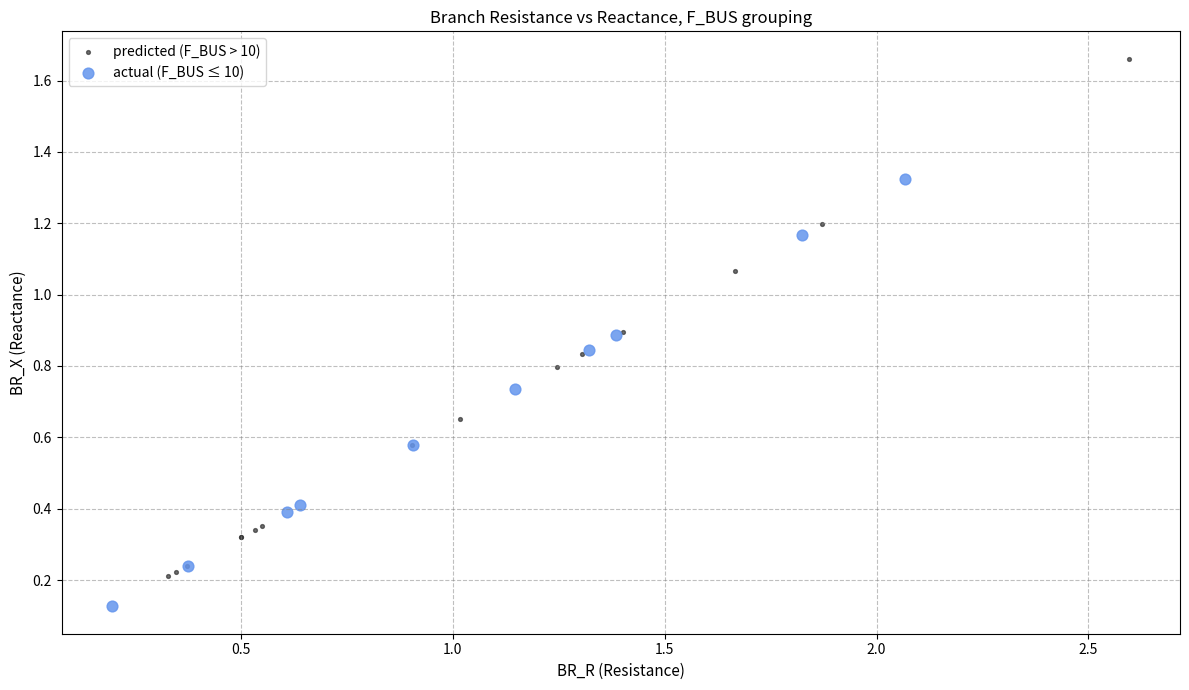

Which series contains the lowest Y value?

actual (F_BUS ≤ 10)